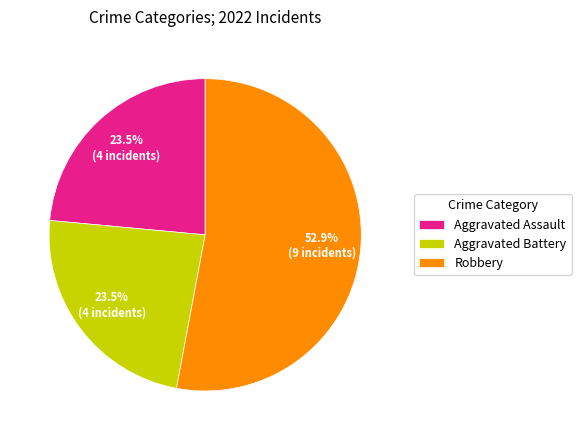

Is the sum of Robbery and Aggravated Battery greater than half?

Yes